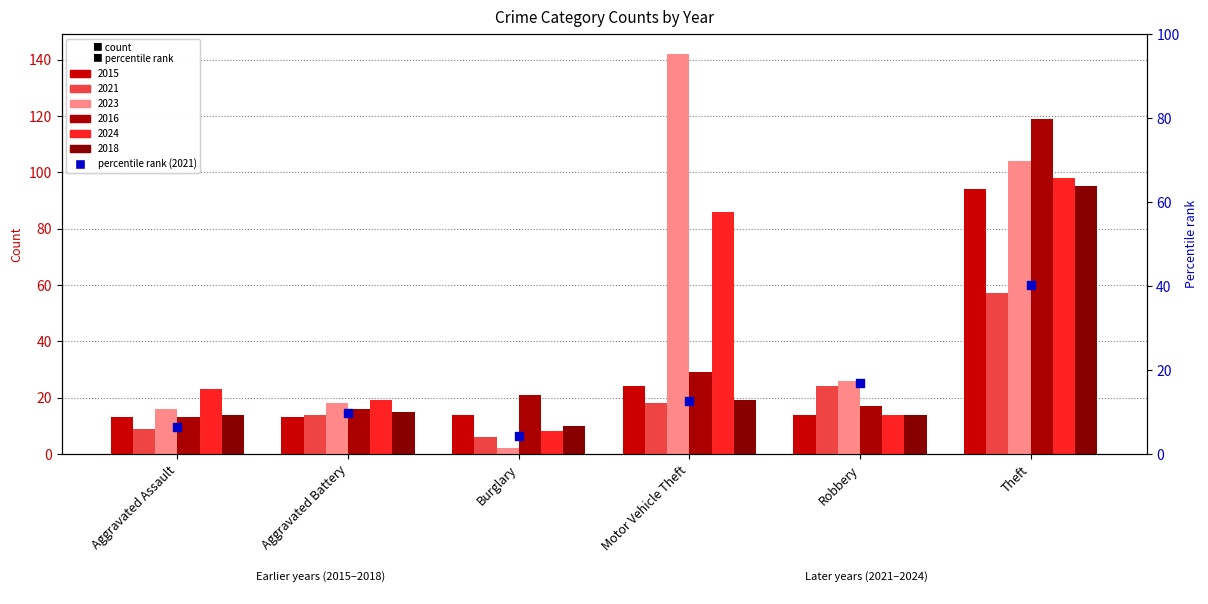

Approximately how many times larger is the value at Aggravated Battery compared to Motor Vehicle Theft?

0.8